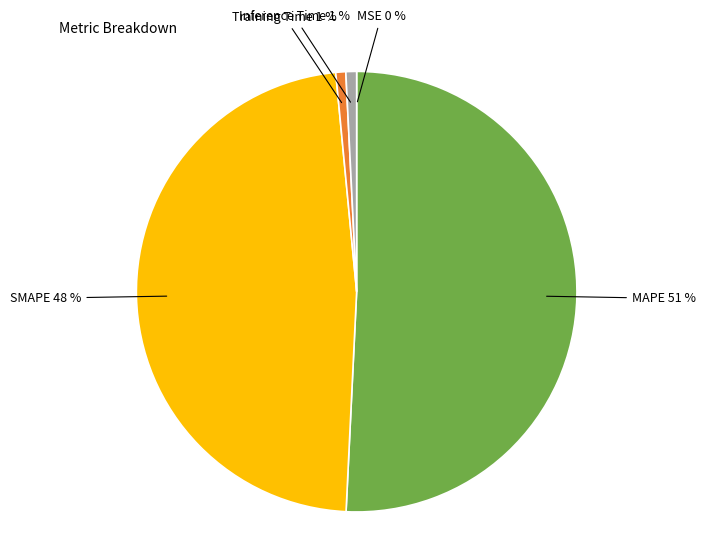

True or false: Training Time accounts for 1% of the total.

True